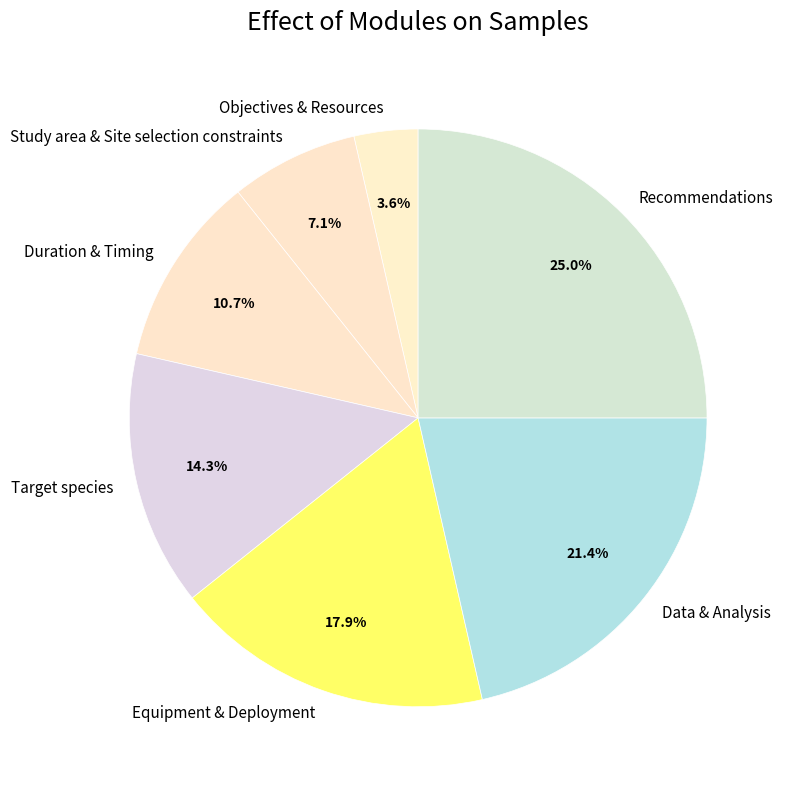

Between Equipment & Deployment and Data & Analysis, which is larger?

Data & Analysis